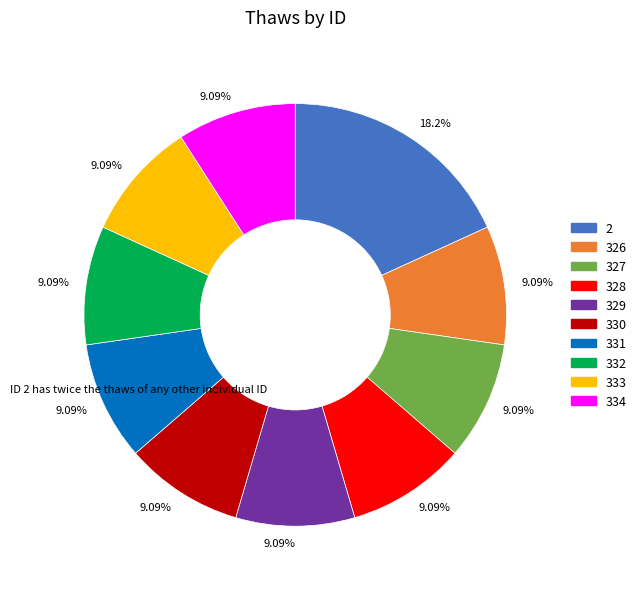

What percentage do 330 and 331 together represent?

18.2%